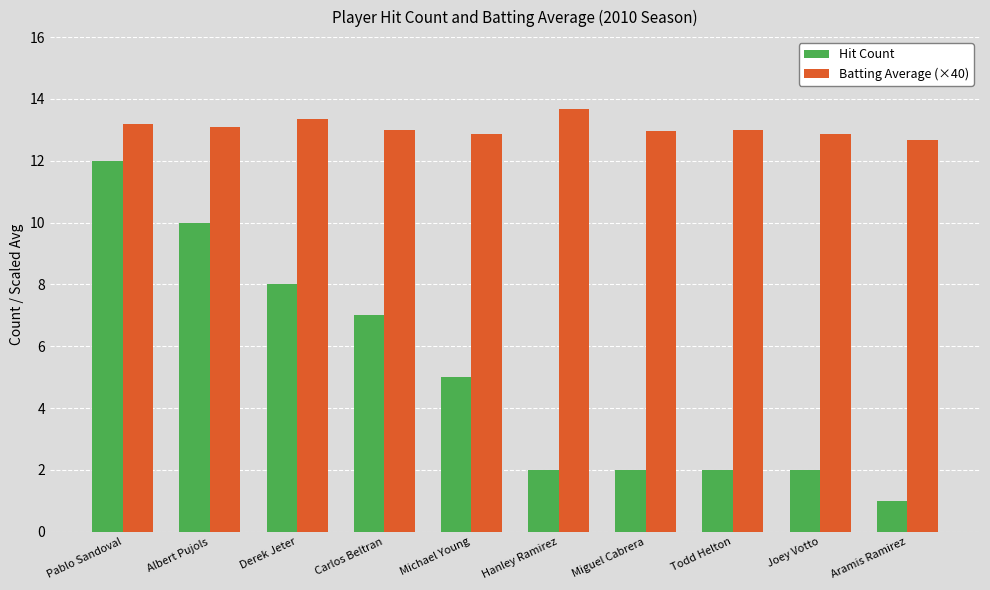

Which series has the largest total across all categories?

Batting Average (×40)